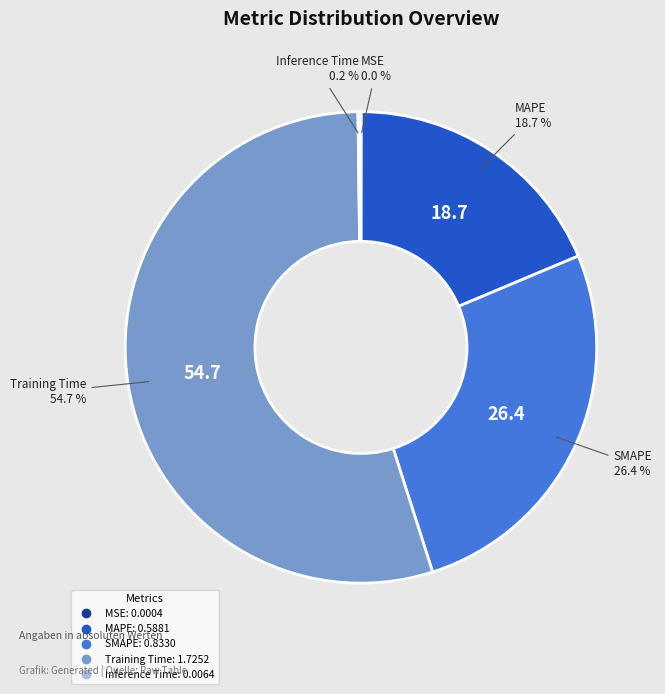

Which slice is the largest?

Training Time